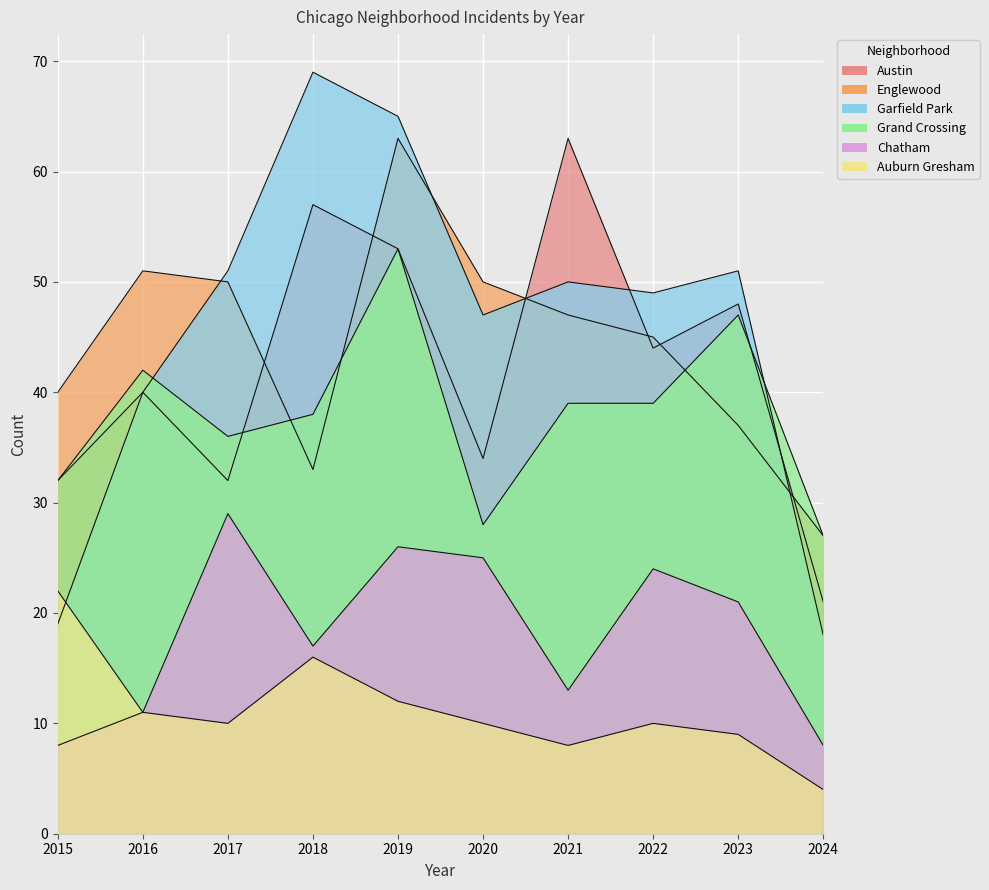

True or false: Chatham and Grand Crossing cross at least once.

False